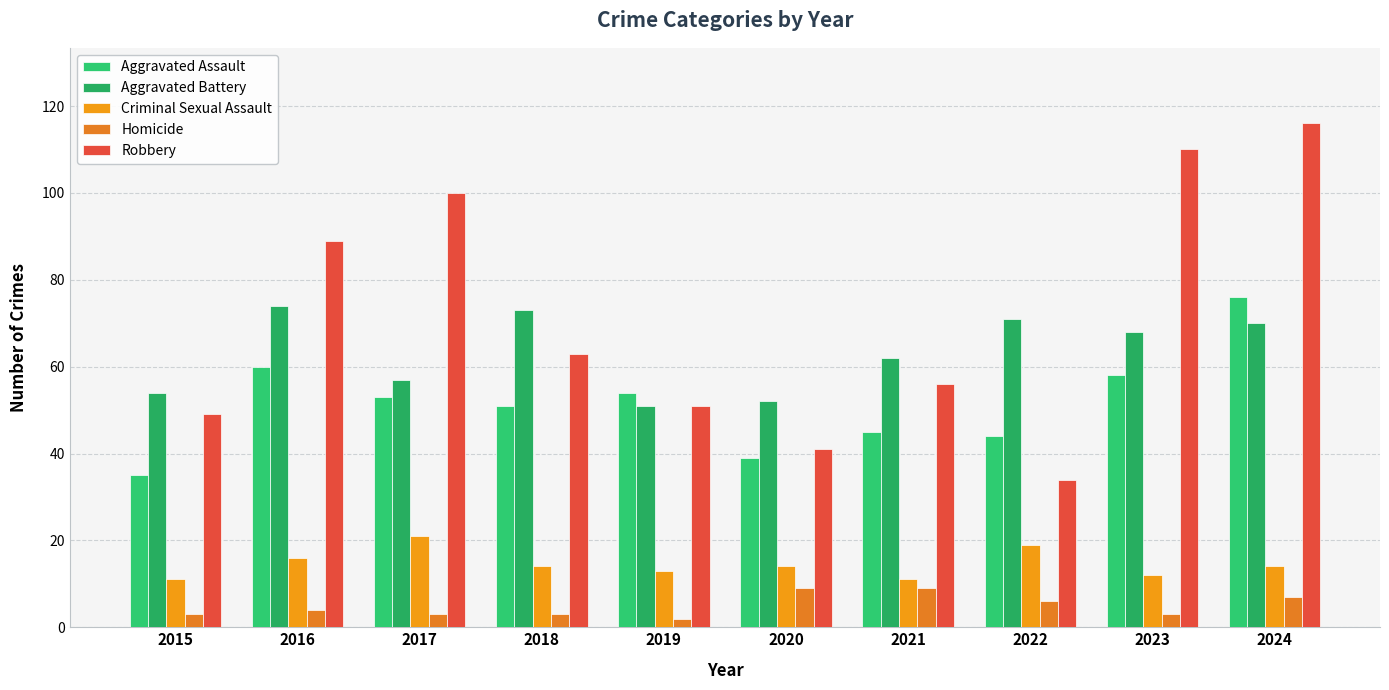

Count the number of categories in the chart.

10